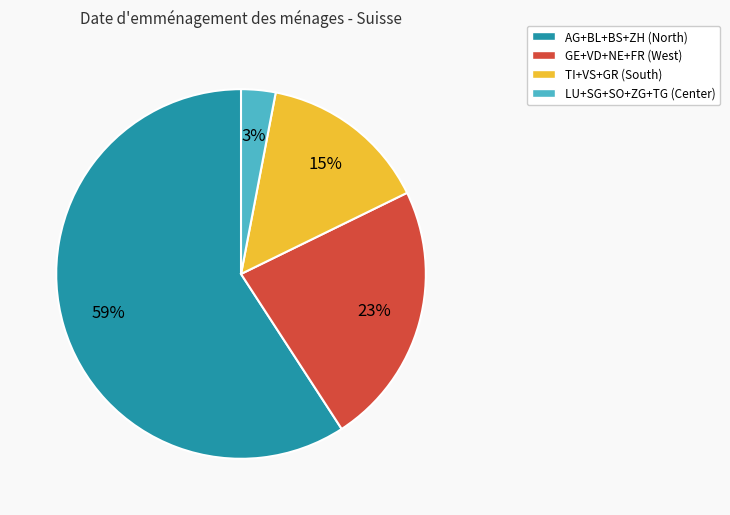

Is there any slice that represents more than half of the pie?

Yes